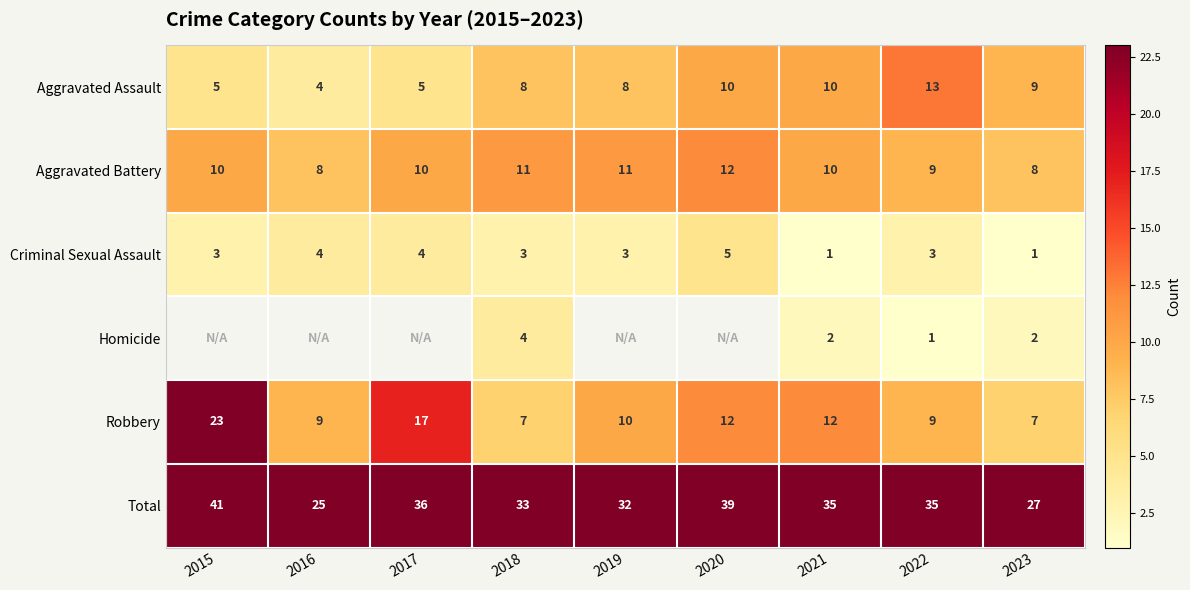

How many Aggravated Battery values are between 9 and 11?

6